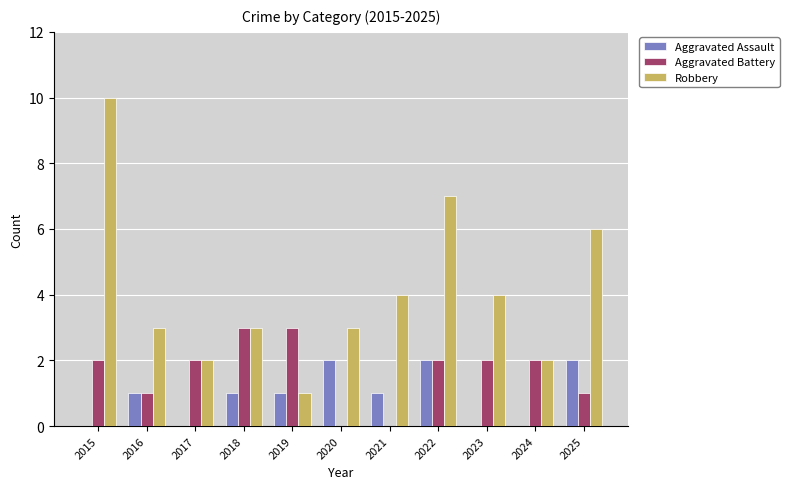

Count the number of data series in this chart.

3